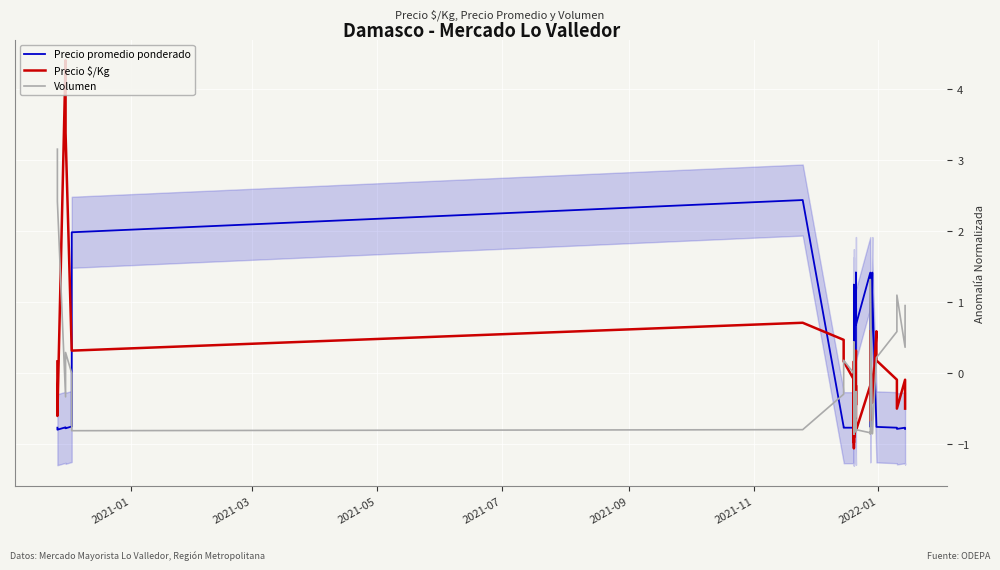

The Volumen series shows 0.3 at 15. True or false?

False